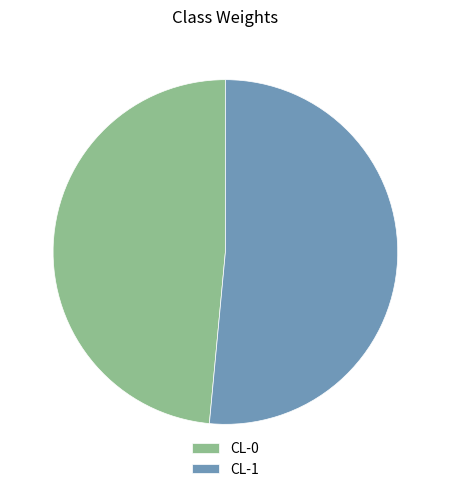

Is there any slice that represents more than half of the pie?

Yes